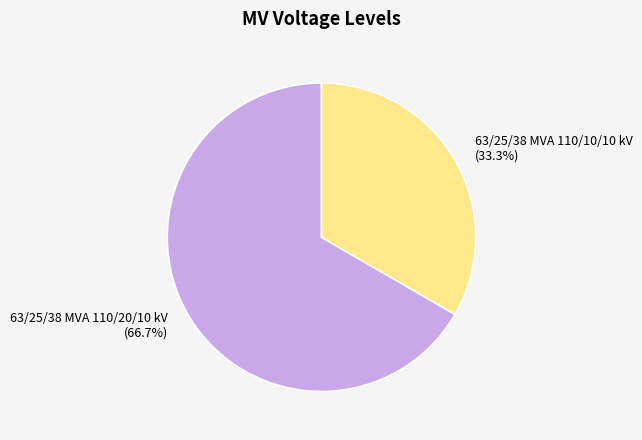

Rank the categories by value from highest to lowest.

63/25/38 MVA 110/20/10 kV, 63/25/38 MVA 110/10/10 kV